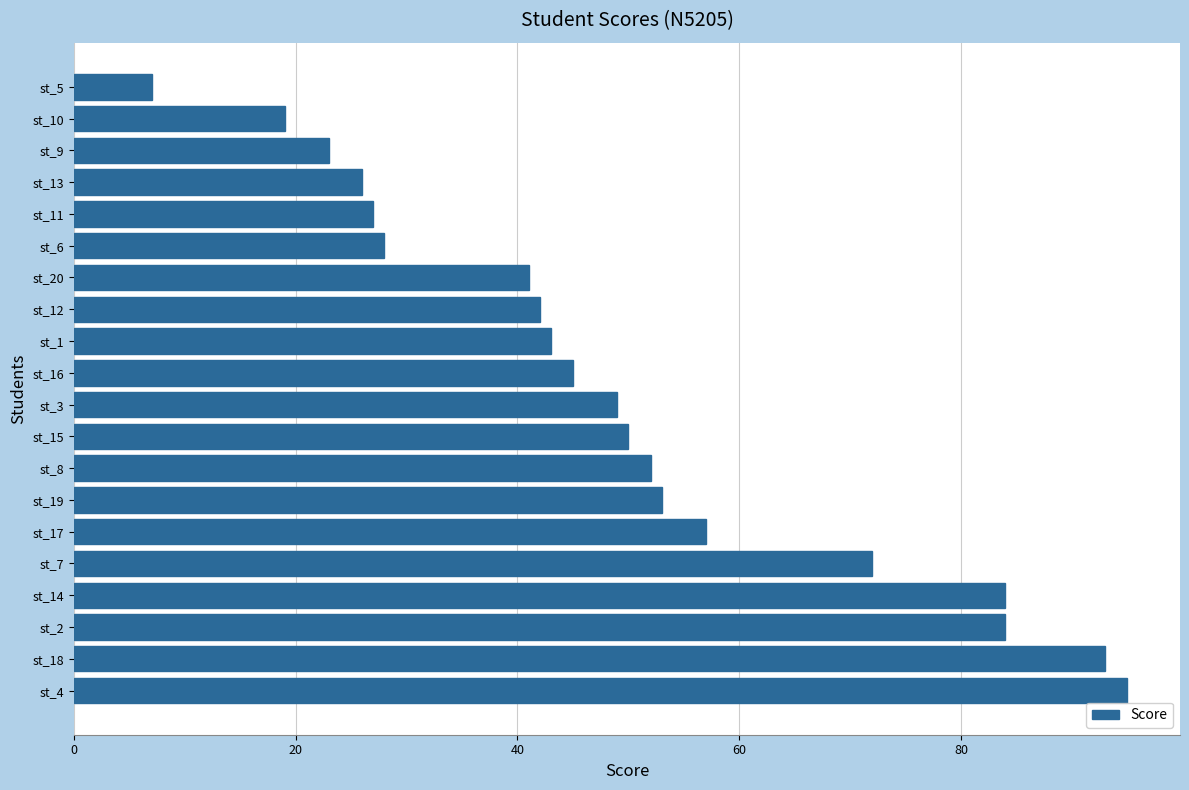

What is the greatest value displayed?

95